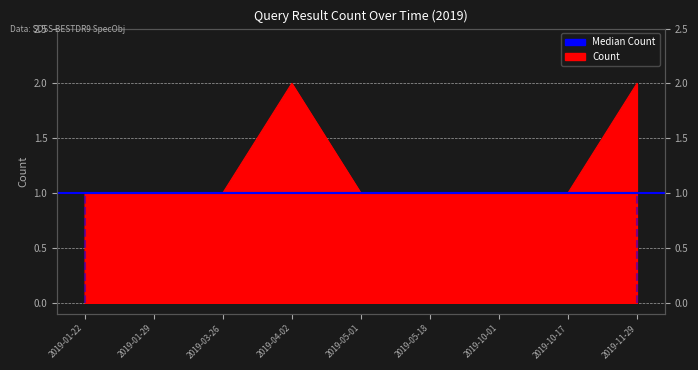

How many values exceed 1?

2